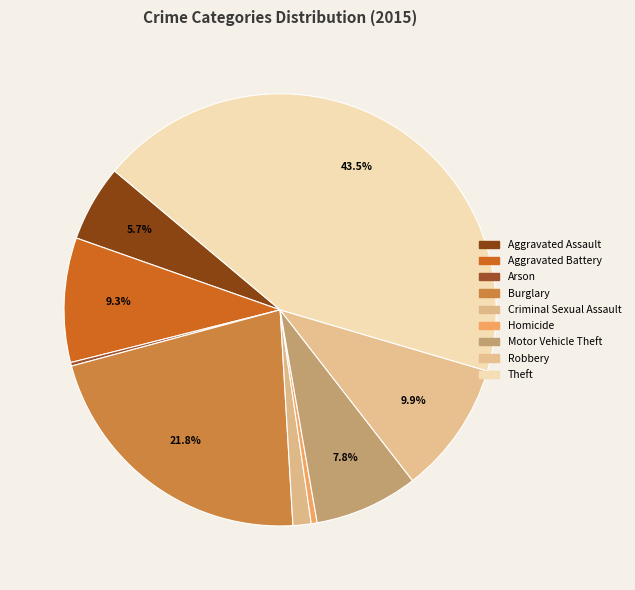

Which slice is the largest?

Theft